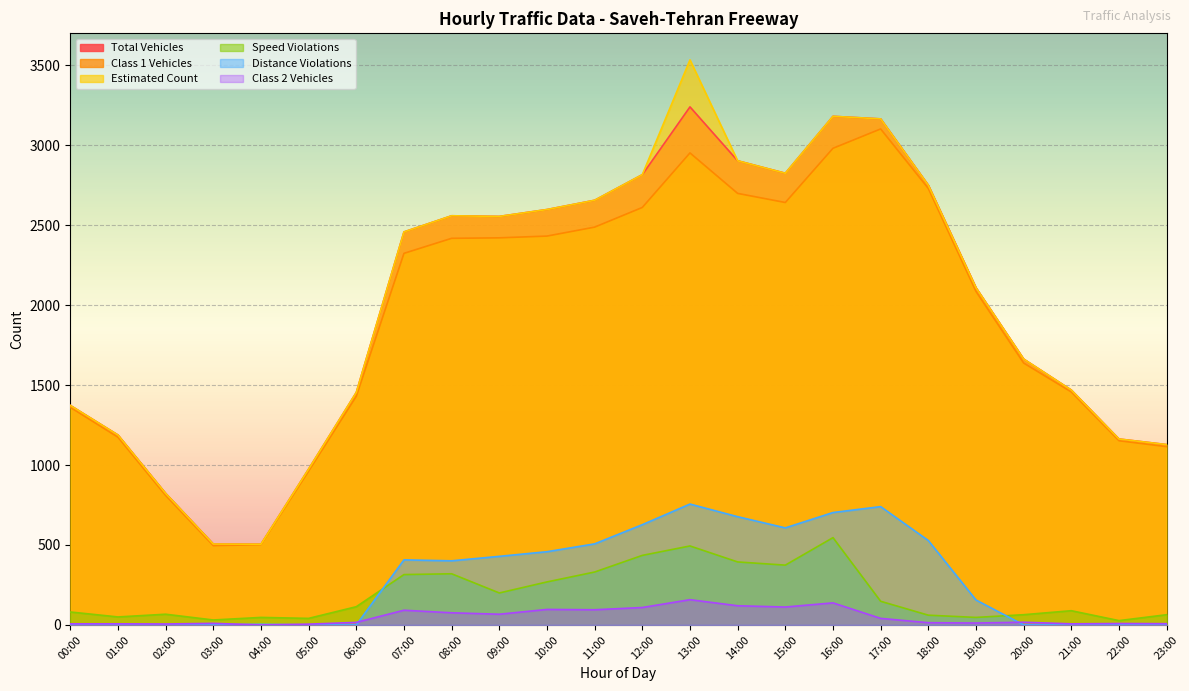

How many categories are shown in the chart?

24